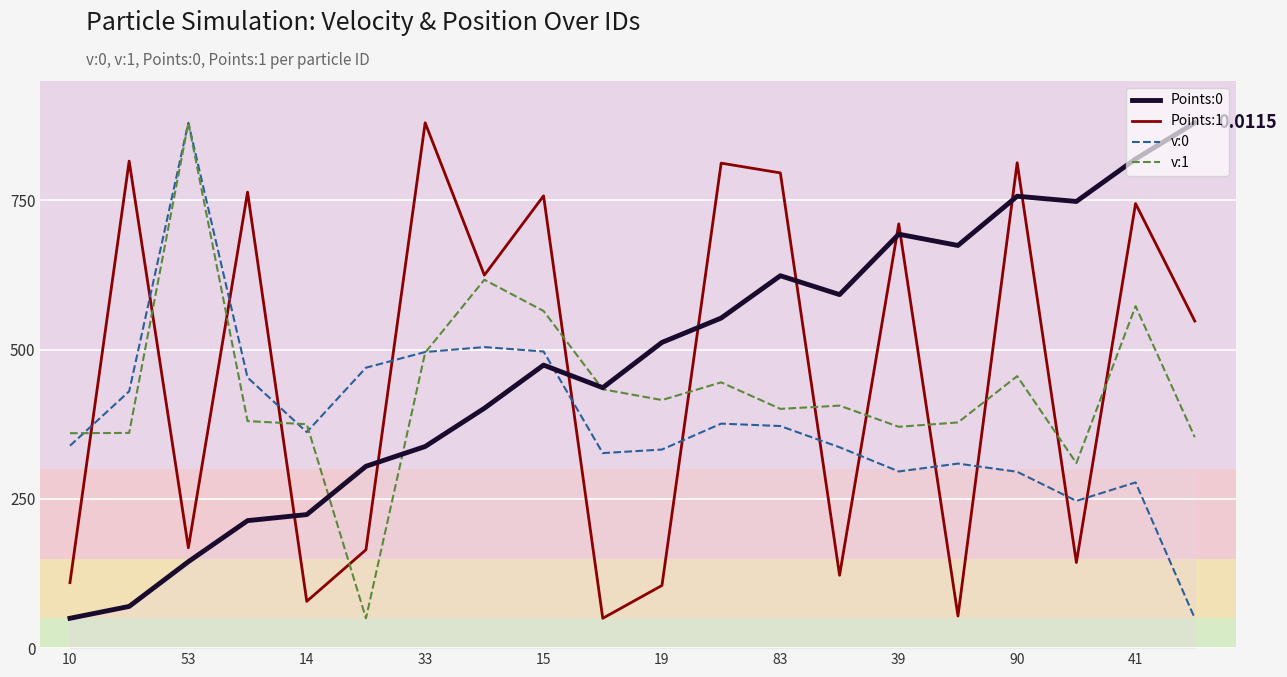

Which series ends up on top after the final intersection of Points:1 and v:0?

Points:1